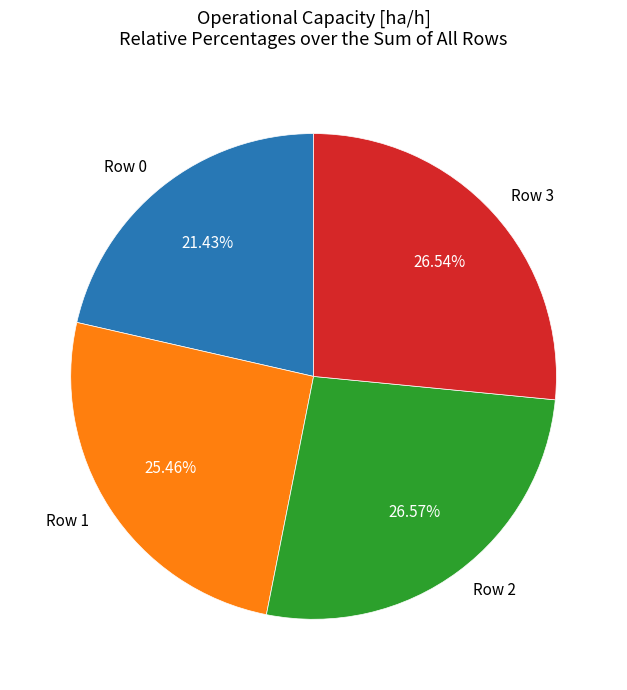

Is the sum of Row 3 and Row 0 greater than half?

No